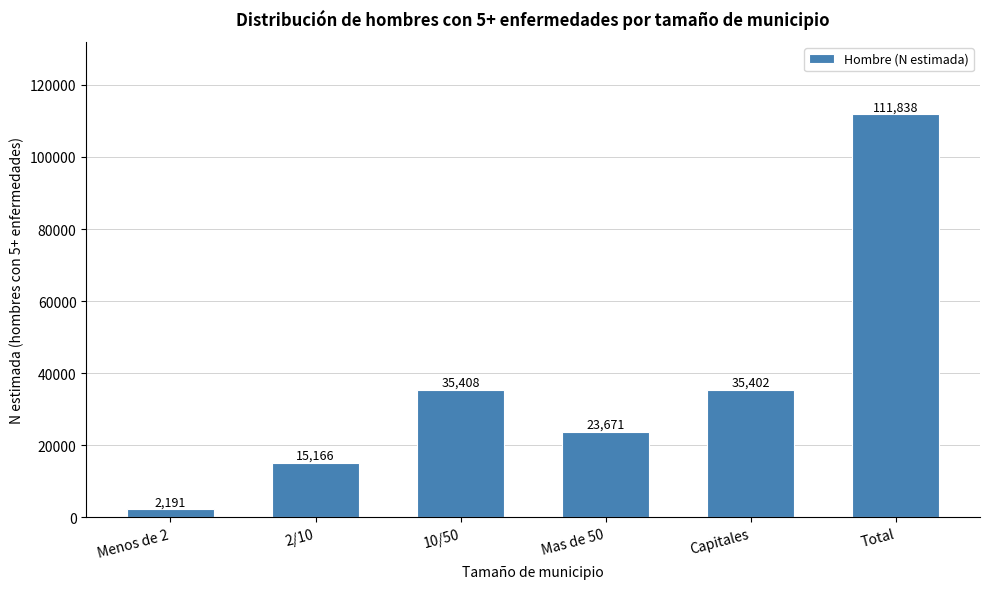

Reading right to left, list all the values displayed in this chart.

Total=111838	Capitales=35402	Mas de 50=23671	10/50=35408	2/10=15166	Menos de 2=2191